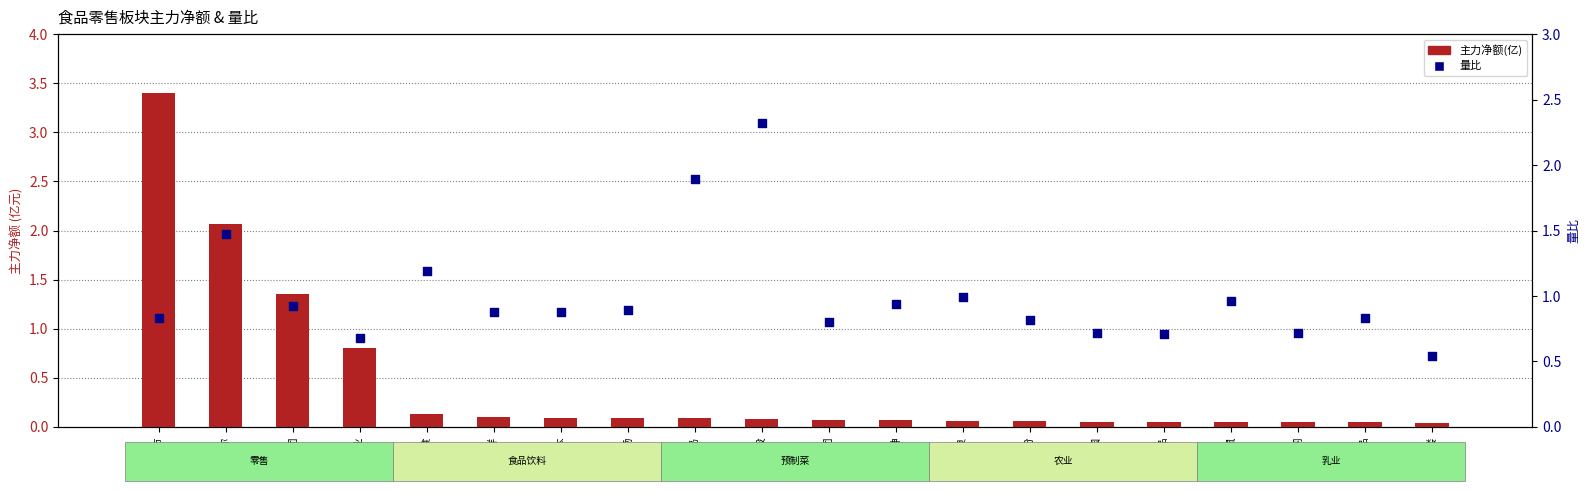

What are all the series names shown in the legend?

主力净额(亿), 量比